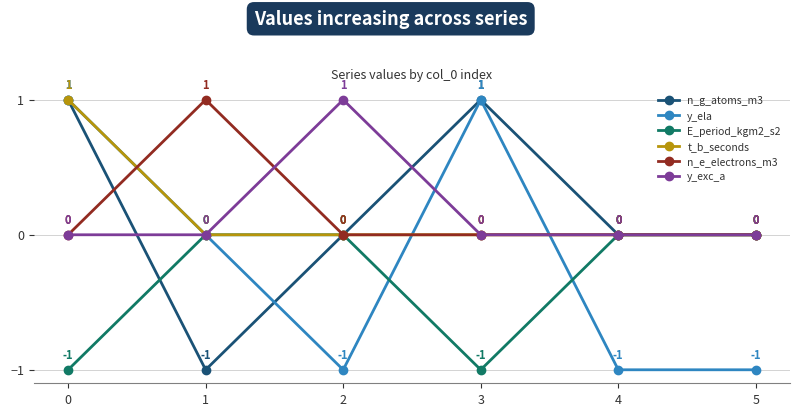

What is the minimum value shown in the chart?

-1